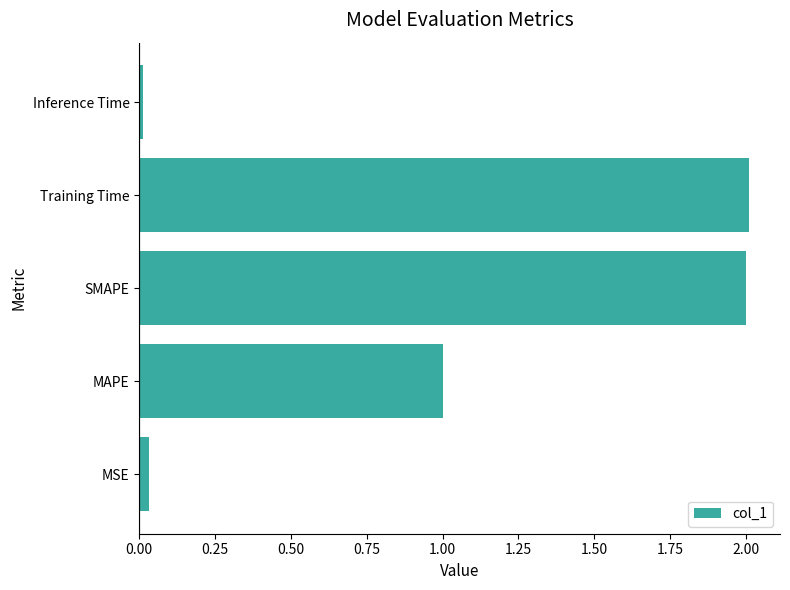

Read the value at SMAPE.

2.0